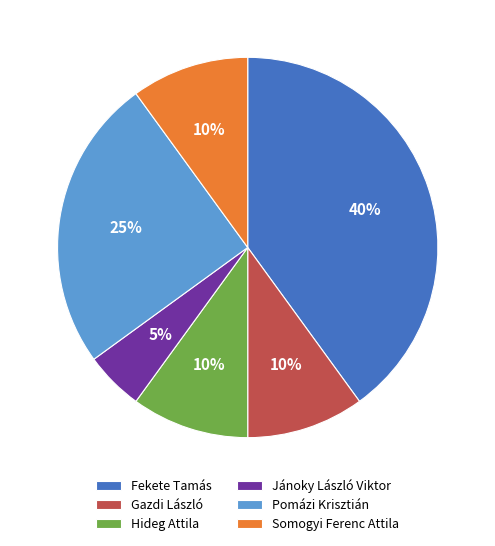

To the nearest percent, what is the combined percentage of Hideg Attila and Fekete Tamás?

50%